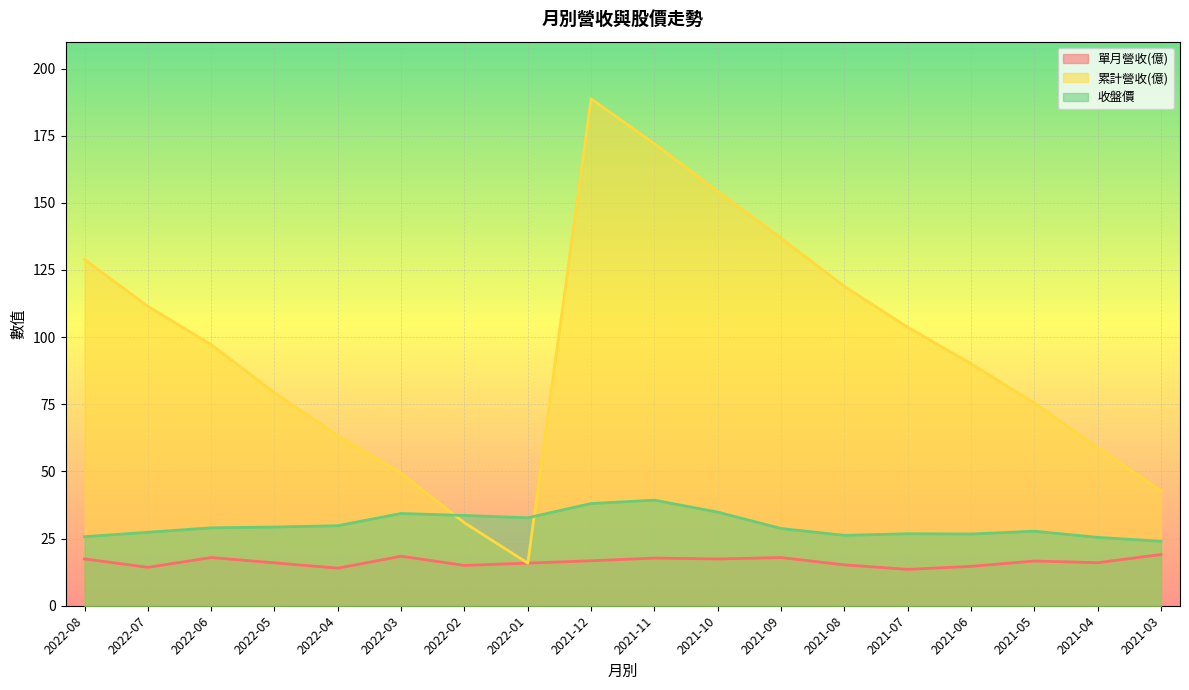

What is the label of the 3rd point from the left?

2022-06